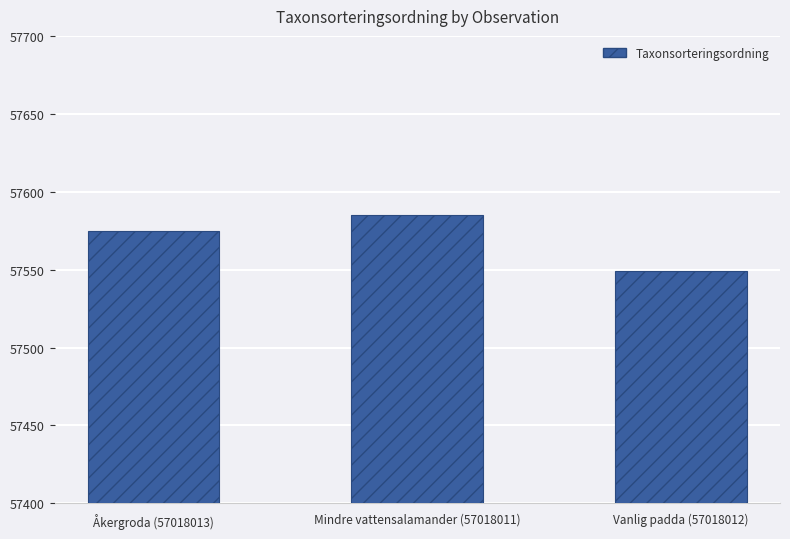

What is the label of the 3rd bar from the left?

Vanlig padda (57018012)